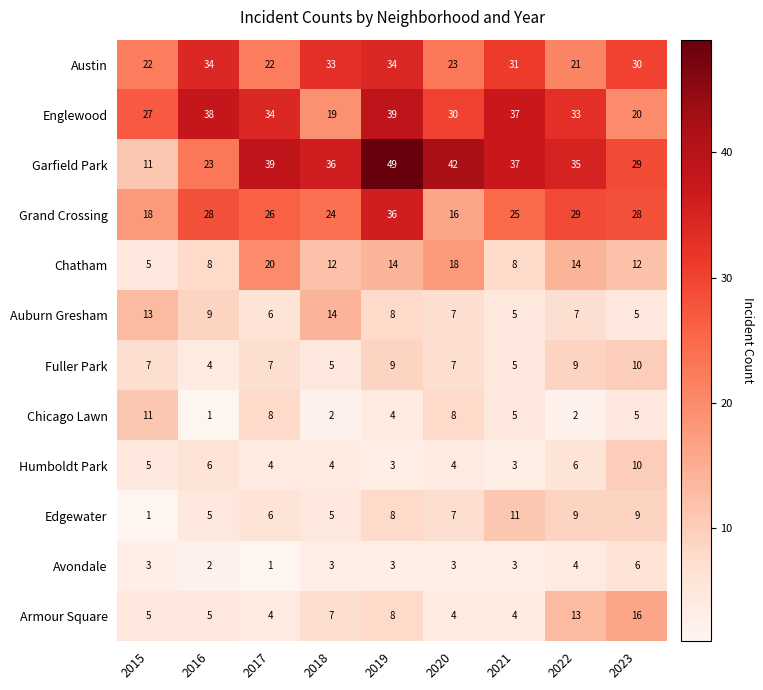

What is the highest value of the Grand Crossing series?

36